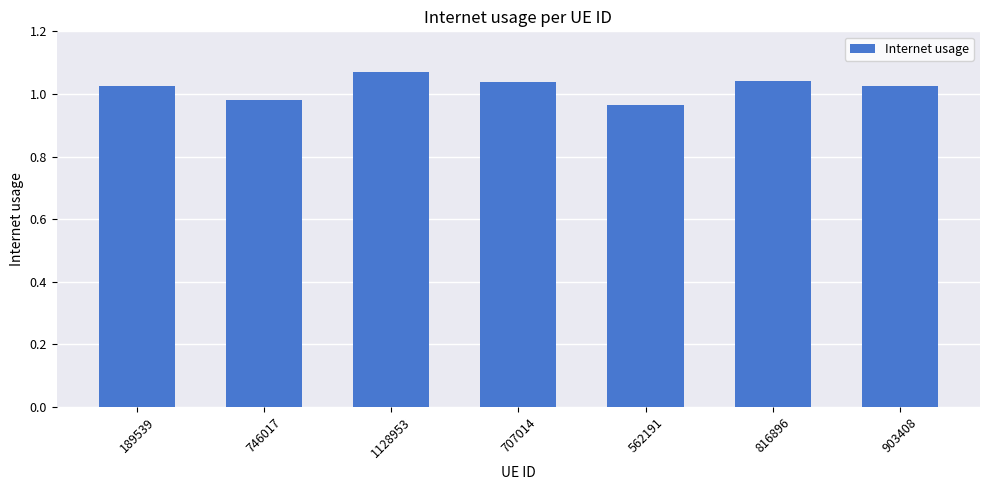

What is the sum of all values?

7.1